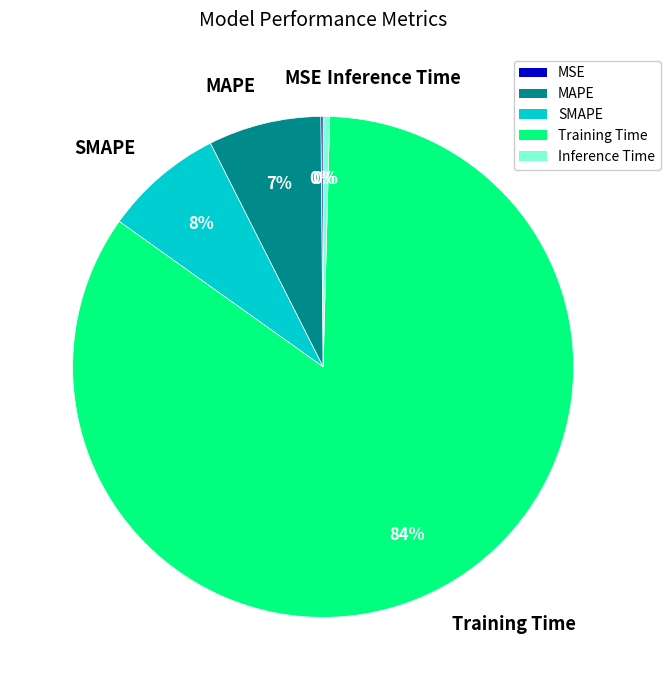

The Inference Time slice represents 0% of the pie. True or false?

True